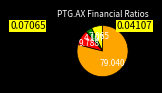

Does any single category account for the majority?

Yes